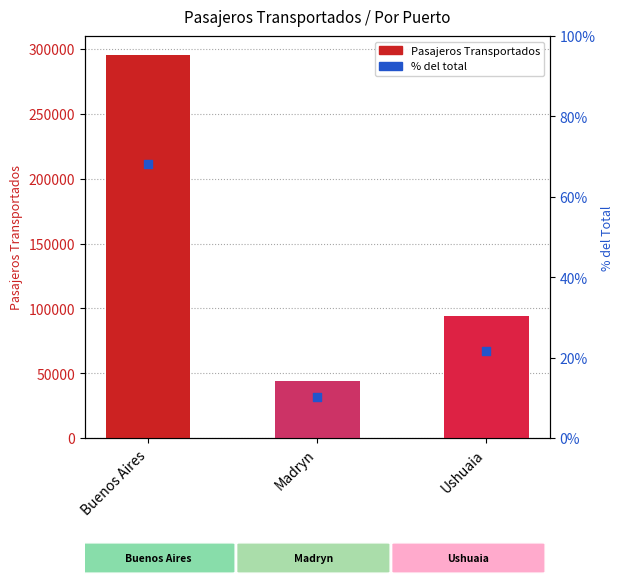

Is the value of % del total at Buenos Aires greater than the value of Pasajeros Transportados at Madryn?

No